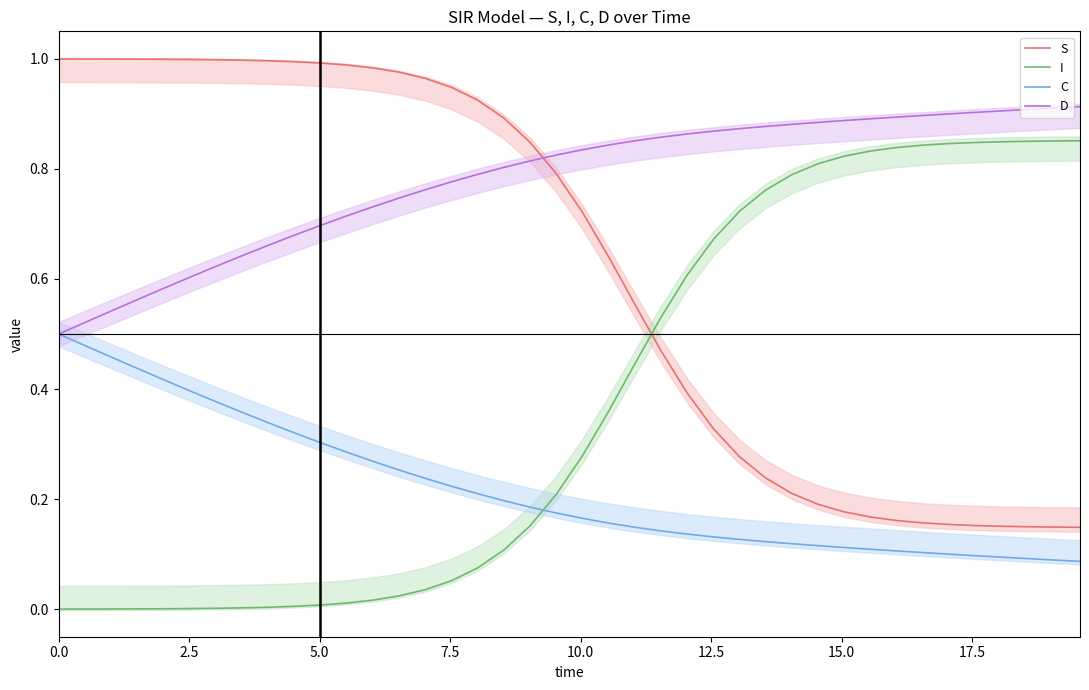

True or false: S and C intersect in this chart.

False